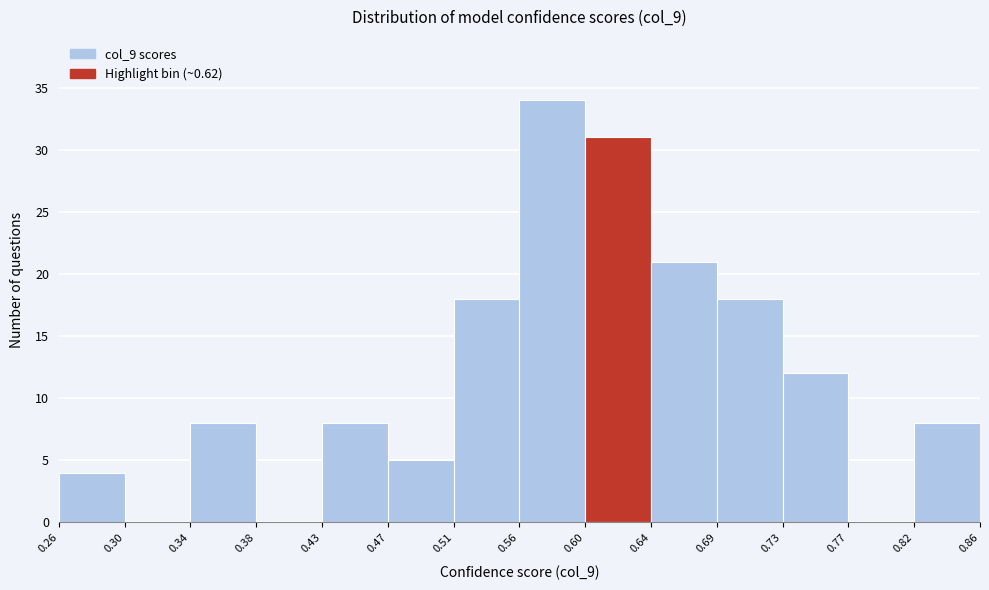

Reading left to right, list every bar in this chart as the range it spans on the x-axis followed by its height. The values are not printed on the chart, so give them approximately, as read against the axis.

0.26 to 0.30: 4
0.30 to 0.34: 0
0.34 to 0.38: 8
0.38 to 0.43: 0
0.43 to 0.47: 8
0.47 to 0.51: 5
0.51 to 0.56: 18
0.56 to 0.60: 34
0.60 to 0.64: 31
0.64 to 0.69: 21
0.69 to 0.73: 18
0.73 to 0.77: 12
0.77 to 0.82: 0
0.82 to 0.86: 8